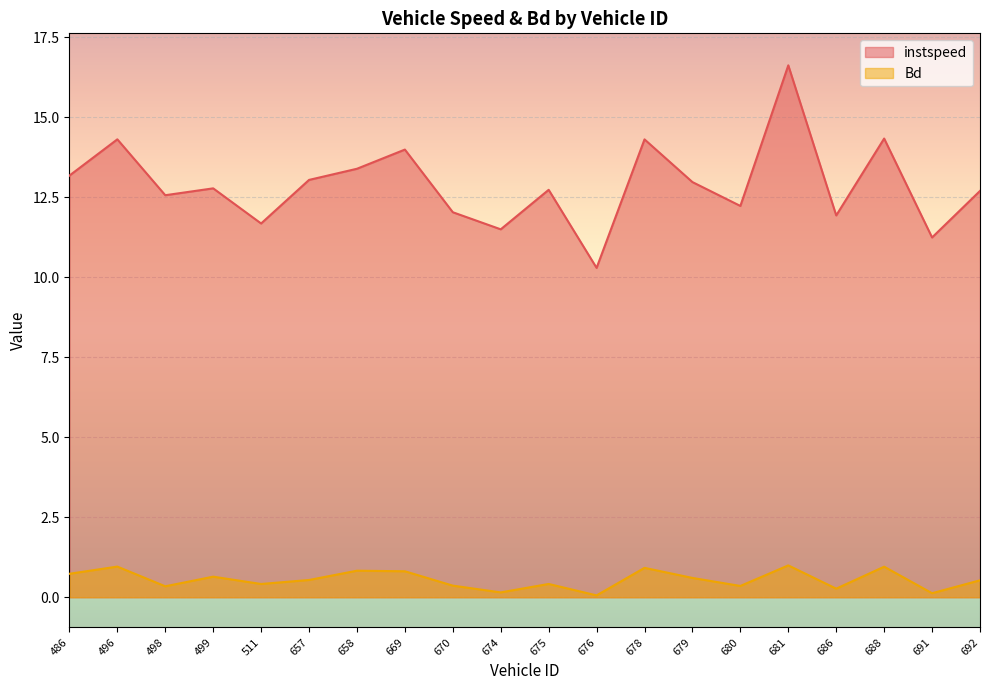

Between 676 and 688, which series saw the biggest shift?

instspeed